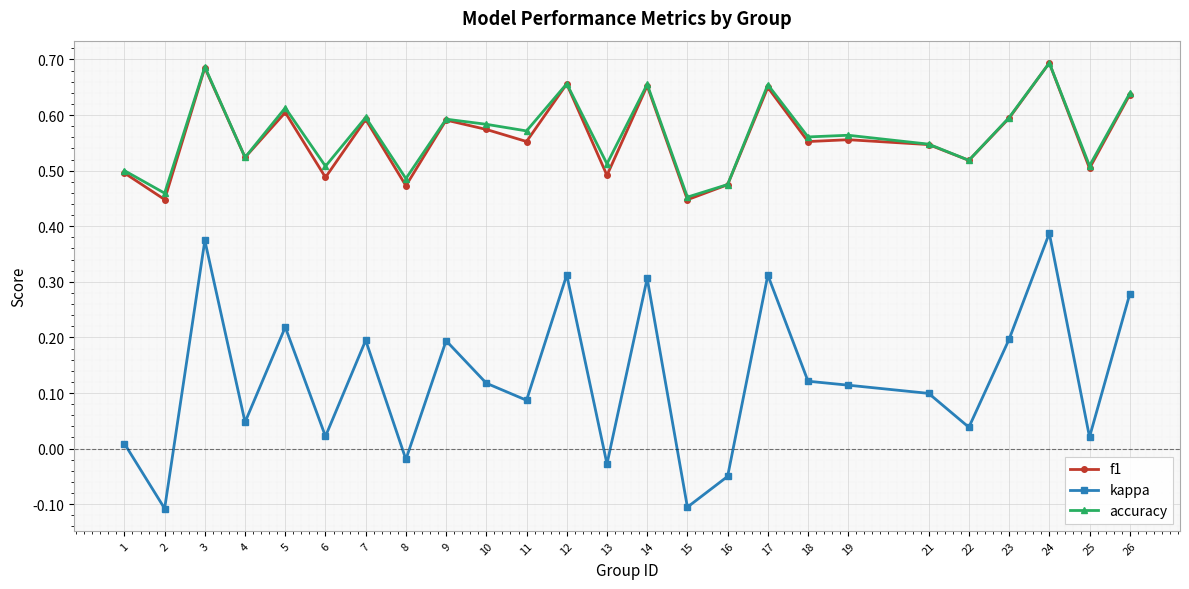

Which series changed the most between 14 and 21?

kappa